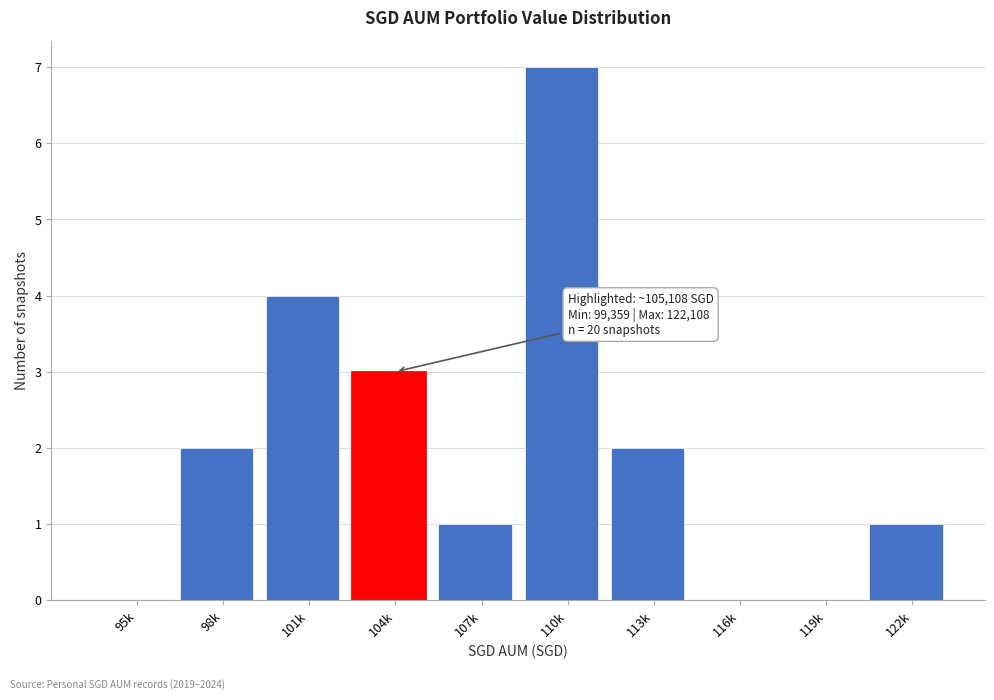

Reading left to right, transcribe all the data shown in this chart.

95k=0	98k=2	101k=4	104k=3	107k=1	110k=7	113k=2	116k=0	119k=0	122k=1